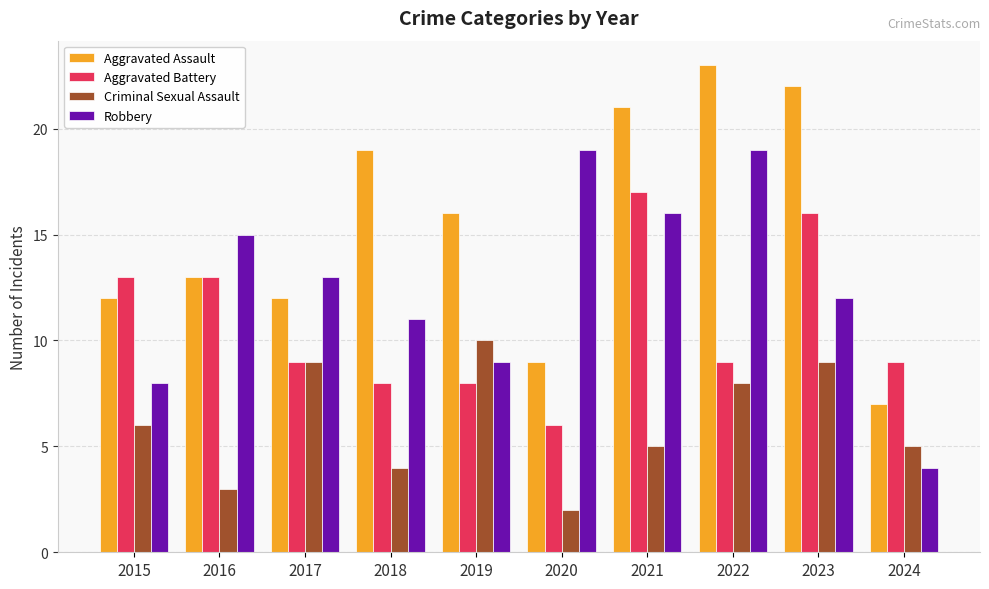

How many values in the Robbery series are below 13?

5